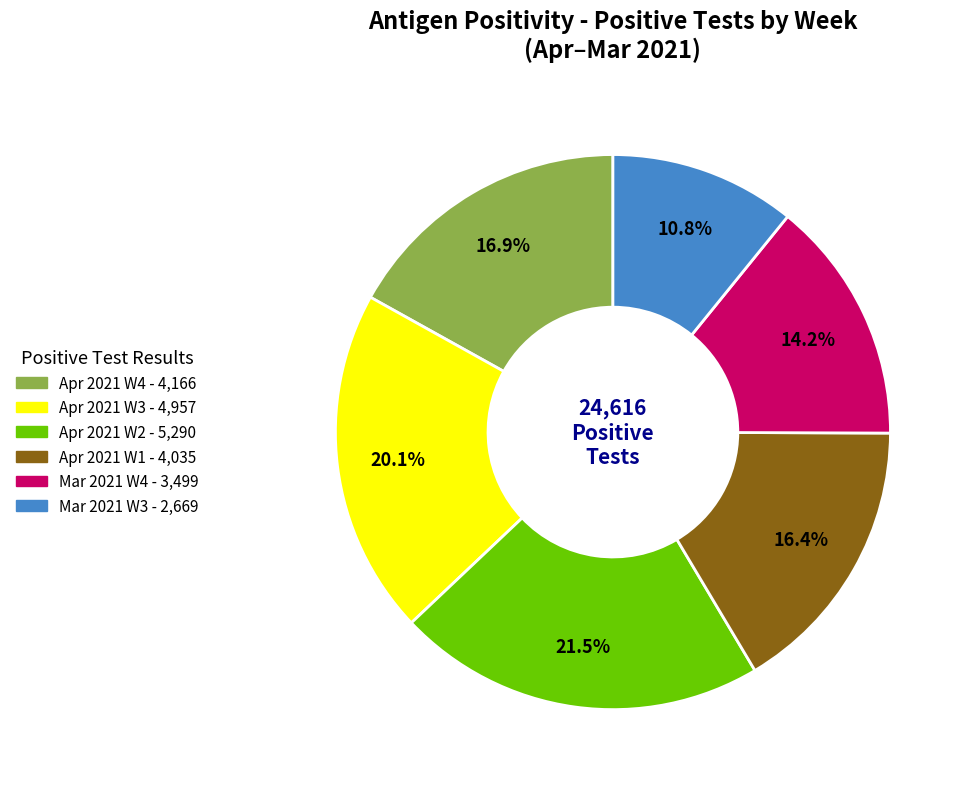

Is there any slice that represents more than half of the pie?

No